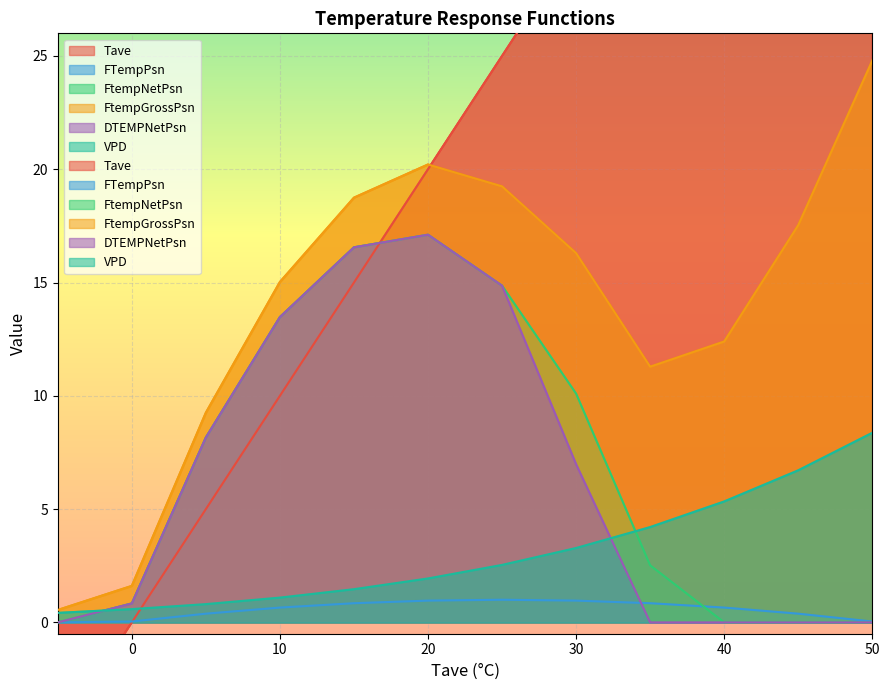

Reading right to left, transcribe all the data shown in this chart.

Tave: 50=50.0	45=45.0	40=40.0	35=35.0	30=30.0	25=25.0	20=20.0	15=15.0	10=10.0	5=5.0	0=0.0	-5=-5.0
FTempPsn: 50=0.0	45=0.4	40=0.7	35=0.8	30=1.0	25=1.0	20=1.0	15=0.8	10=0.7	5=0.4	0=0.0	-5=0.0
FtempNetPsn: 50=0.0	45=0.0	40=0.0	35=2.5	30=10.1	25=14.9	20=17.1	15=16.6	10=13.5	5=8.2	0=0.8	-5=0.0
FtempGrossPsn: 50=24.8	45=17.5	40=12.4	35=11.3	30=16.3	25=19.2	20=20.2	15=18.7	10=15.0	5=9.3	0=1.6	-5=0.5
DTEMPNetPsn: 50=0.0	45=0.0	40=0.0	35=0.0	30=7.0	25=14.9	20=17.1	15=16.6	10=13.5	5=8.2	0=0.8	-5=0.0
VPD: 50=8.4	45=6.7	40=5.3	35=4.2	30=3.3	25=2.5	20=1.9	15=1.5	10=1.1	5=0.8	0=0.6	-5=0.4